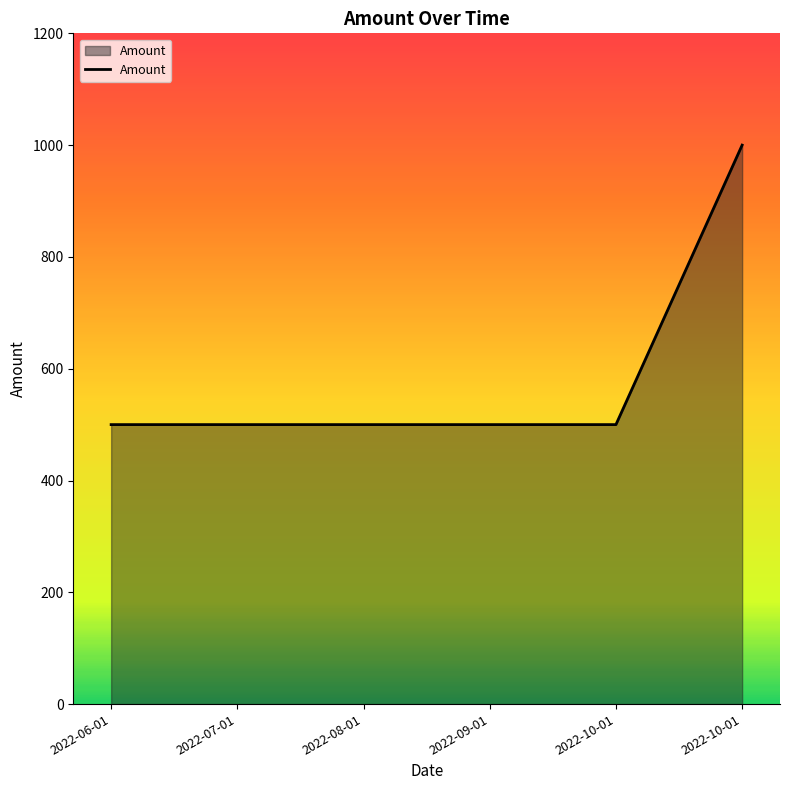

What is the value of the 4th point from the left?

500